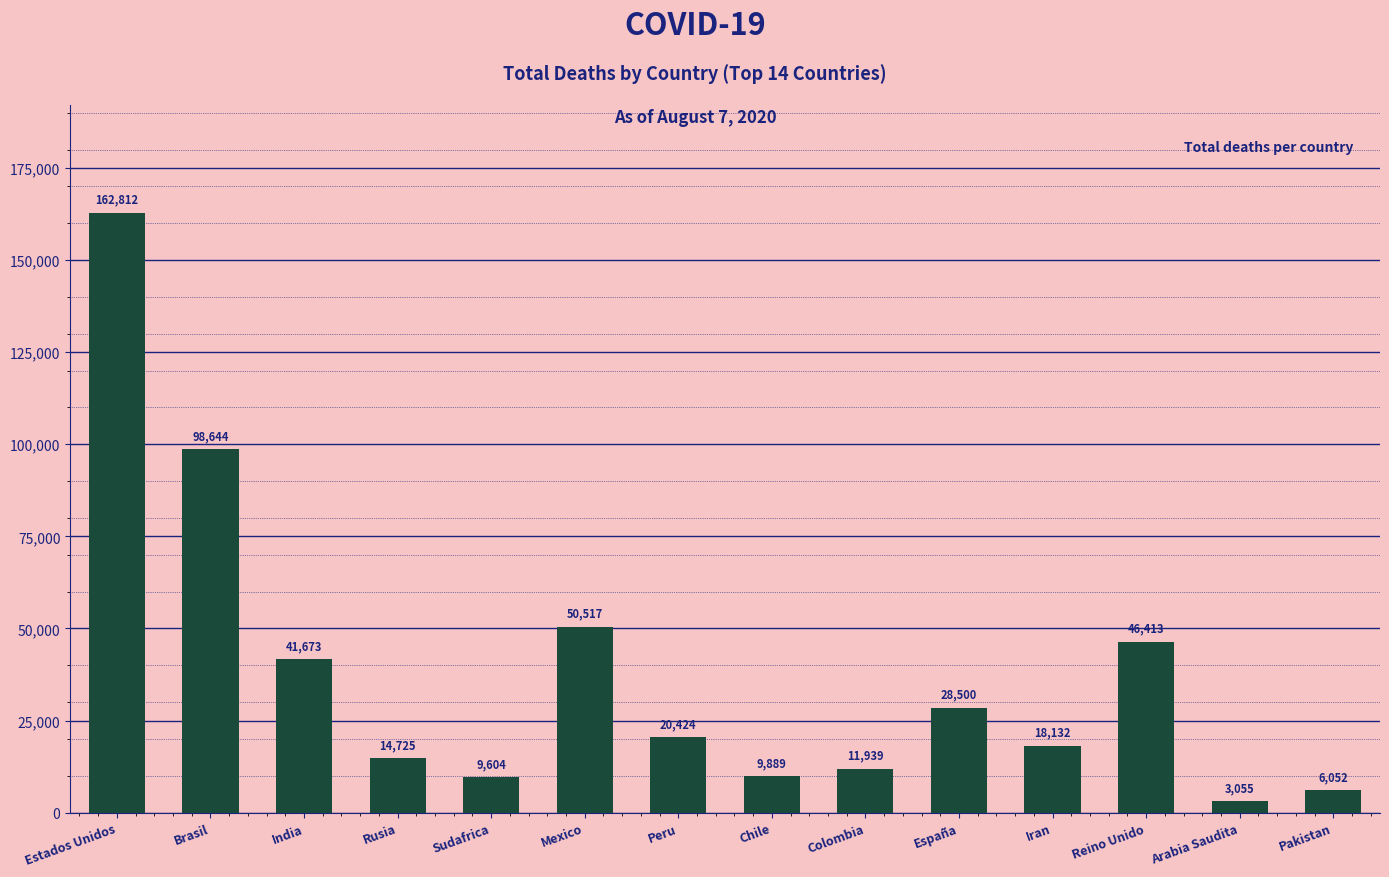

Which category has the highest value across all series?

Estados Unidos